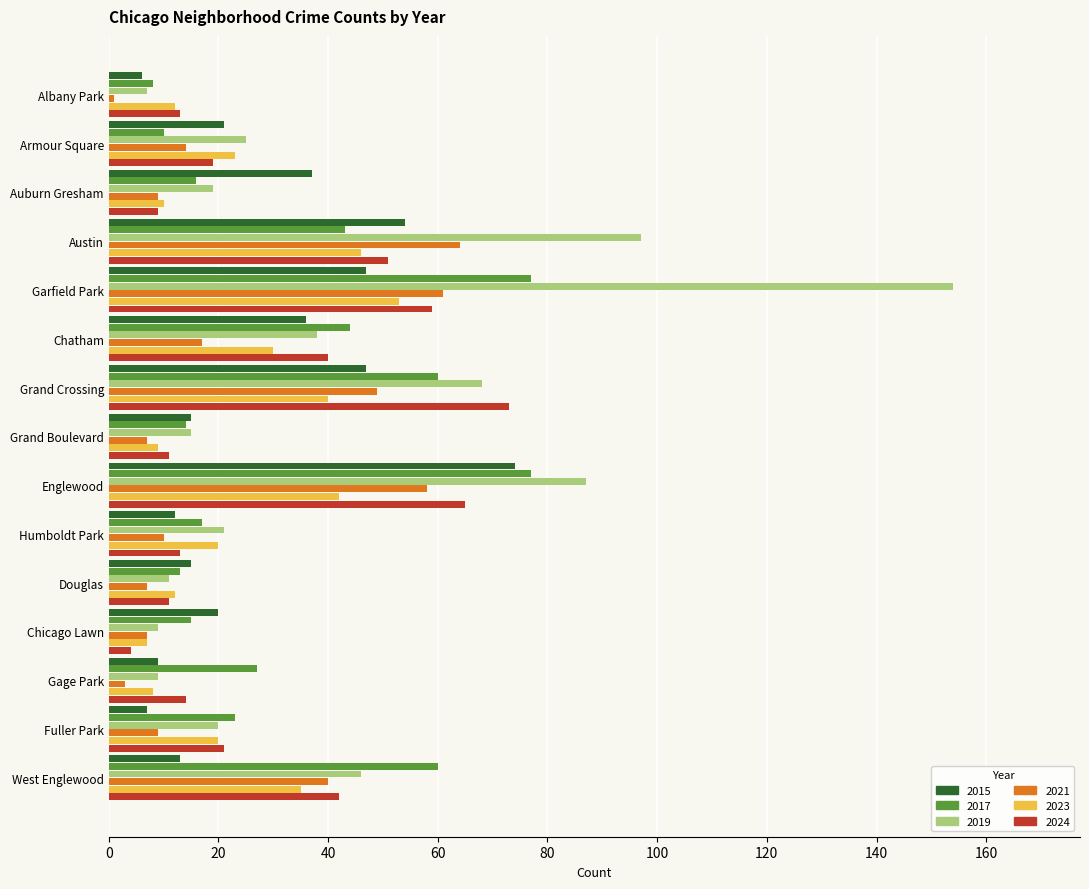

What is the difference between the highest and lowest values at Grand Boulevard?

8